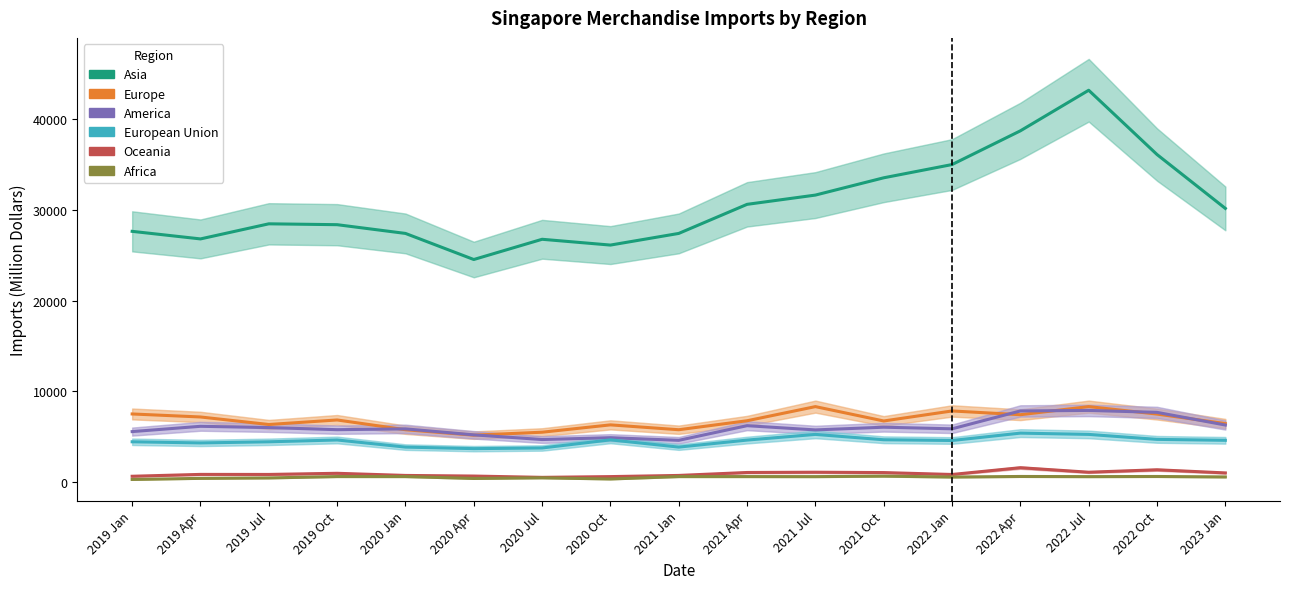

At 2019 Apr, list the series in order from largest to smallest.

Asia, Europe, America, European Union, Oceania, Africa